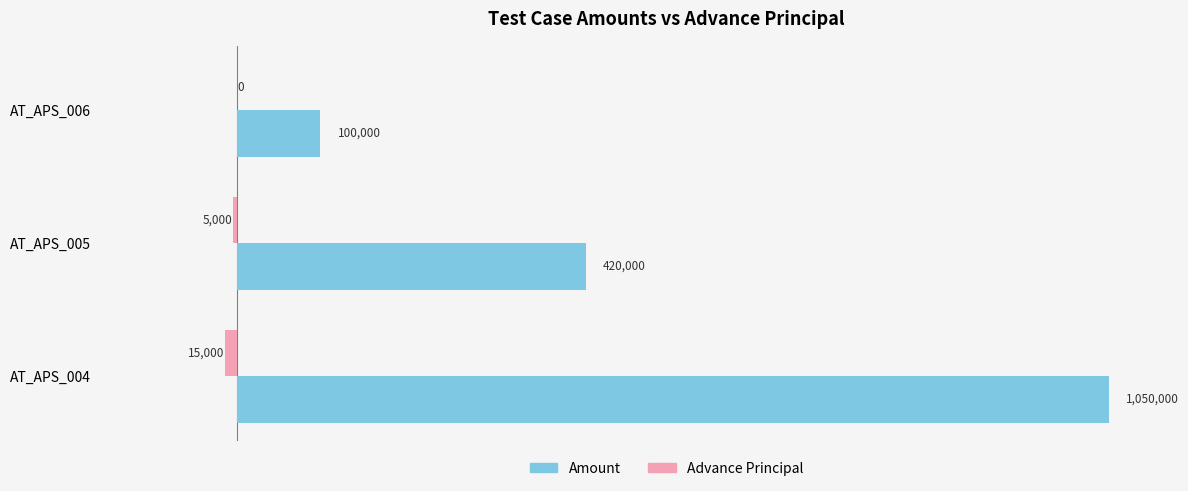

At which category is the sum across all series the highest?

AT_APS_004